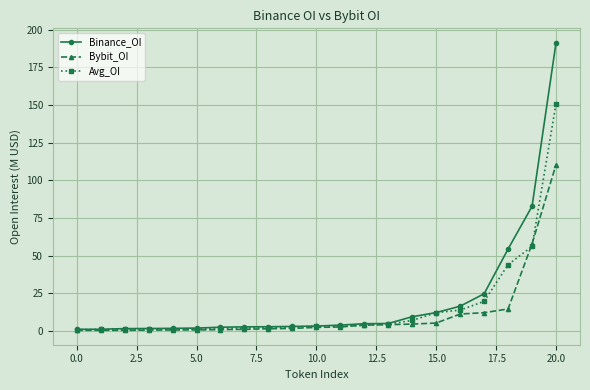

What is the difference between the second highest and second lowest values in the Bybit_OI series?

57.4